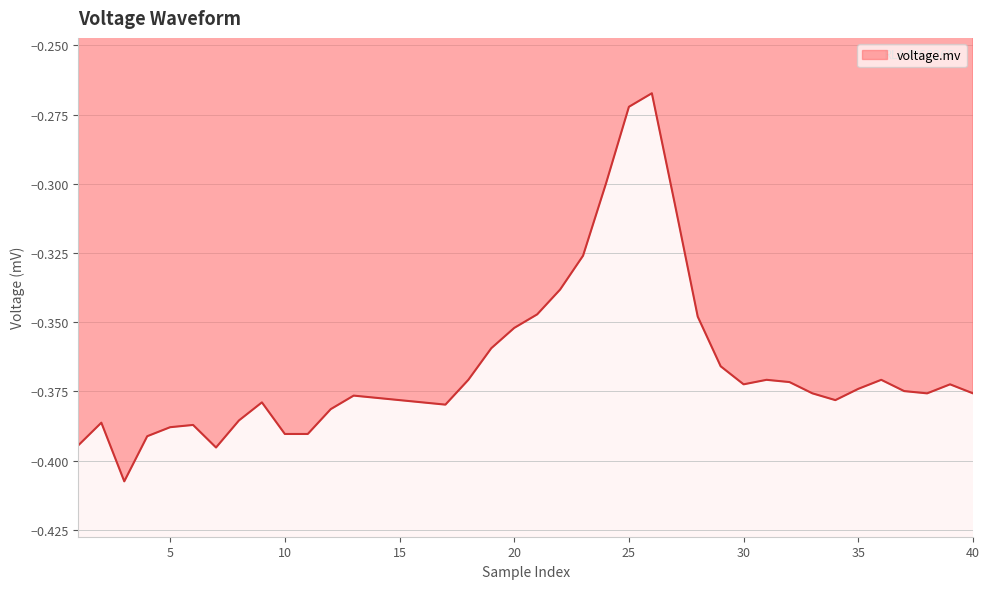

Reading left to right, what are all the values shown in this chart?

-0.4	-0.4	-0.4	-0.4	-0.4	-0.4	-0.4	-0.4	-0.4	-0.4	-0.4	-0.4	-0.4	-0.4	-0.4	-0.4	-0.4	-0.4	-0.4	-0.4	-0.3	-0.3	-0.3	-0.3	-0.3	-0.3	-0.3	-0.3	-0.4	-0.4	-0.4	-0.4	-0.4	-0.4	-0.4	-0.4	-0.4	-0.4	-0.4	-0.4